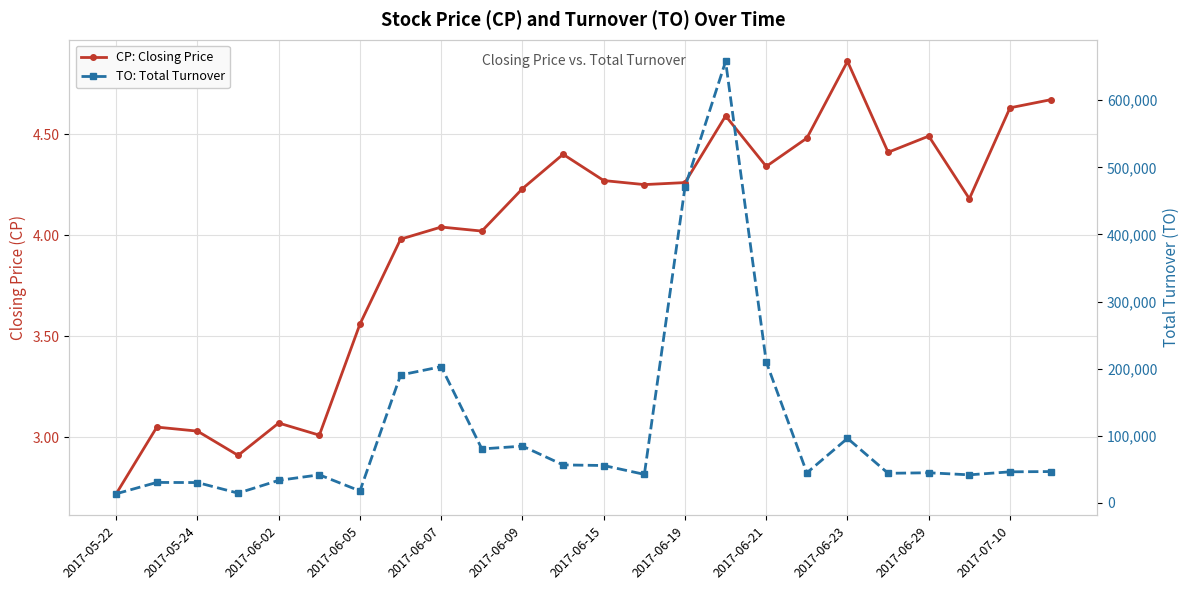

True or false: TO: Total Turnover has more than 1 points higher than both neighbors.

True